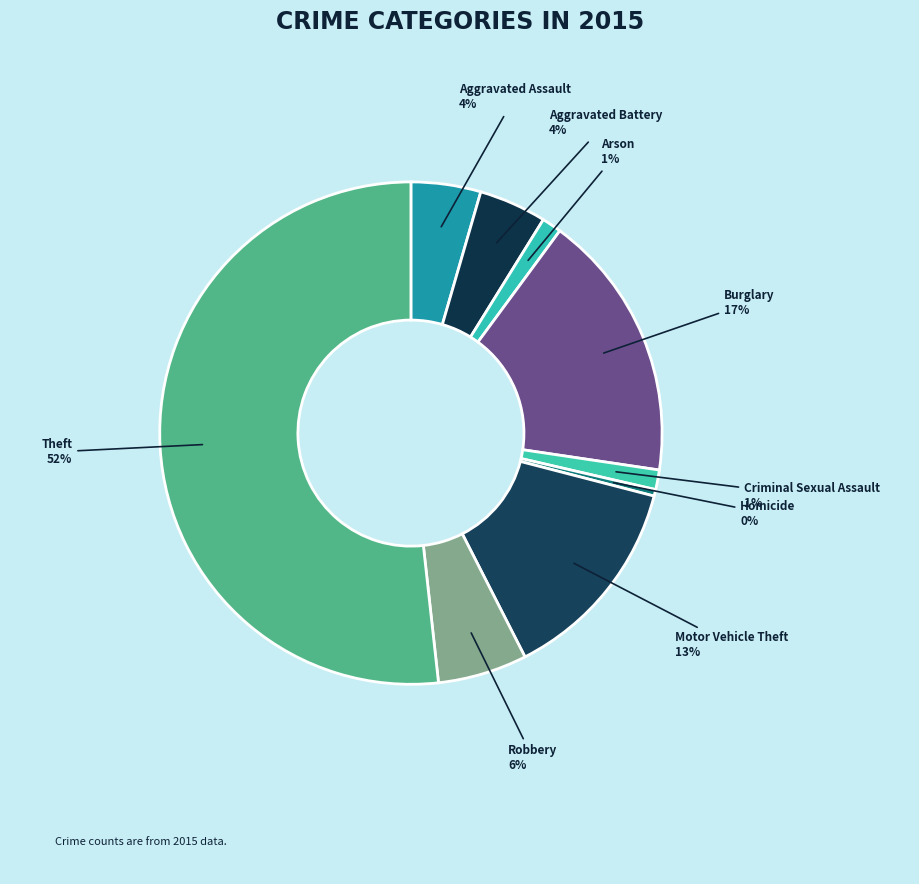

Which has a higher value, Aggravated Assault or Arson?

Aggravated Assault